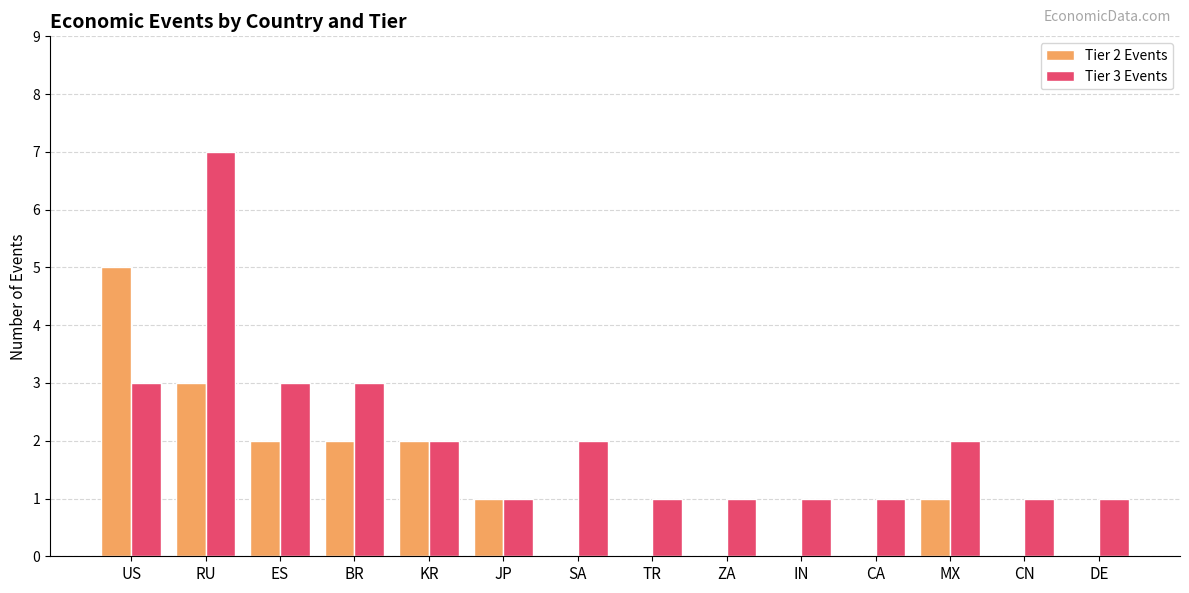

Reading left to right, list all the values displayed in this chart.

Tier 2 Events: US=5	RU=3	ES=2	BR=2	KR=2	JP=1	SA=0	TR=0	ZA=0	IN=0	CA=0	MX=1	CN=0	DE=0
Tier 3 Events: US=3	RU=7	ES=3	BR=3	KR=2	JP=1	SA=2	TR=1	ZA=1	IN=1	CA=1	MX=2	CN=1	DE=1